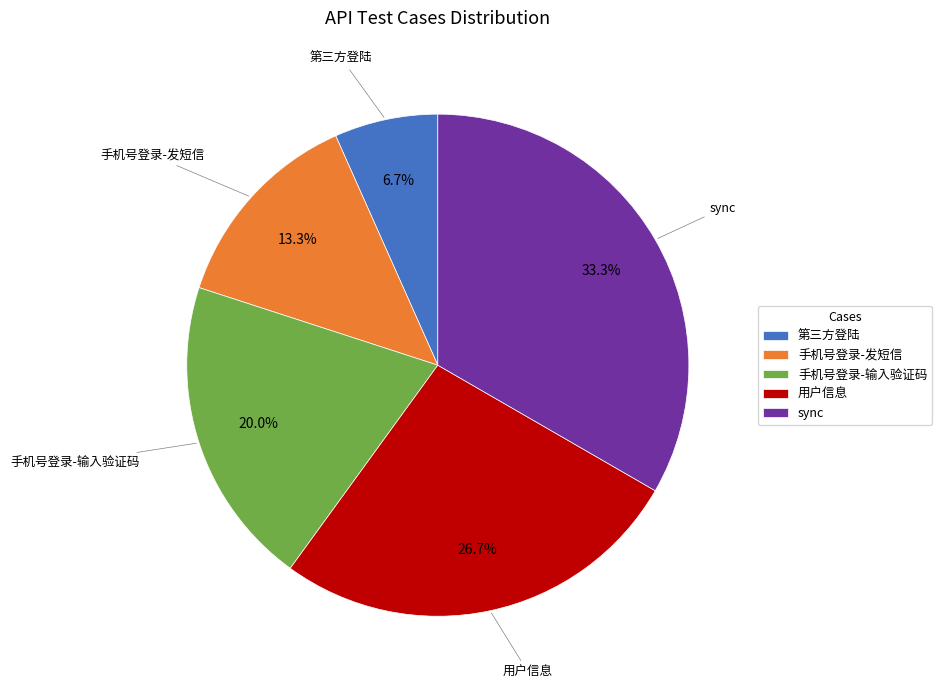

Count the number of slices in the pie.

5